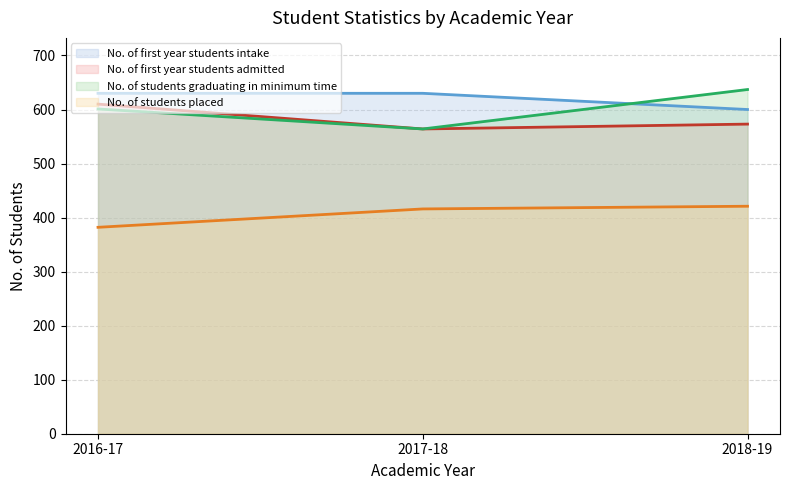

What is the sum of the No. of first year students admitted values at 2016-17 and 2018-19?

1183